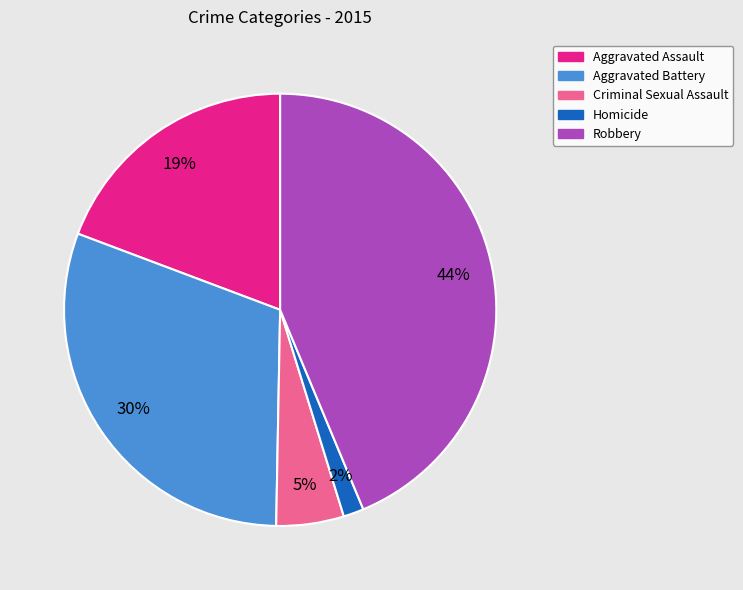

To the nearest percent, what is the combined percentage of Criminal Sexual Assault and Aggravated Assault?

24%